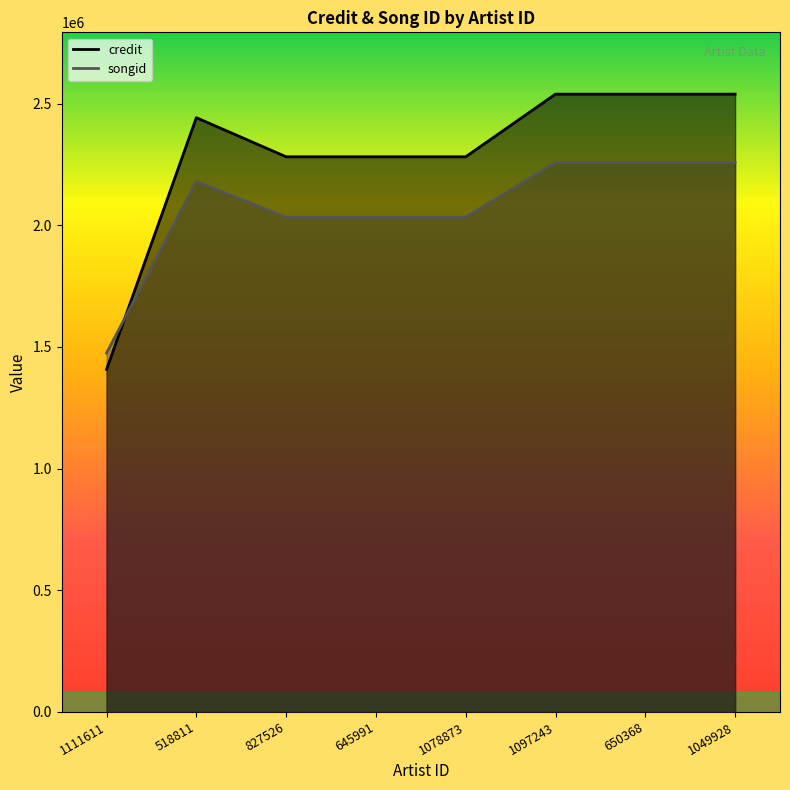

At which category is the sum across all series the highest?

1097243